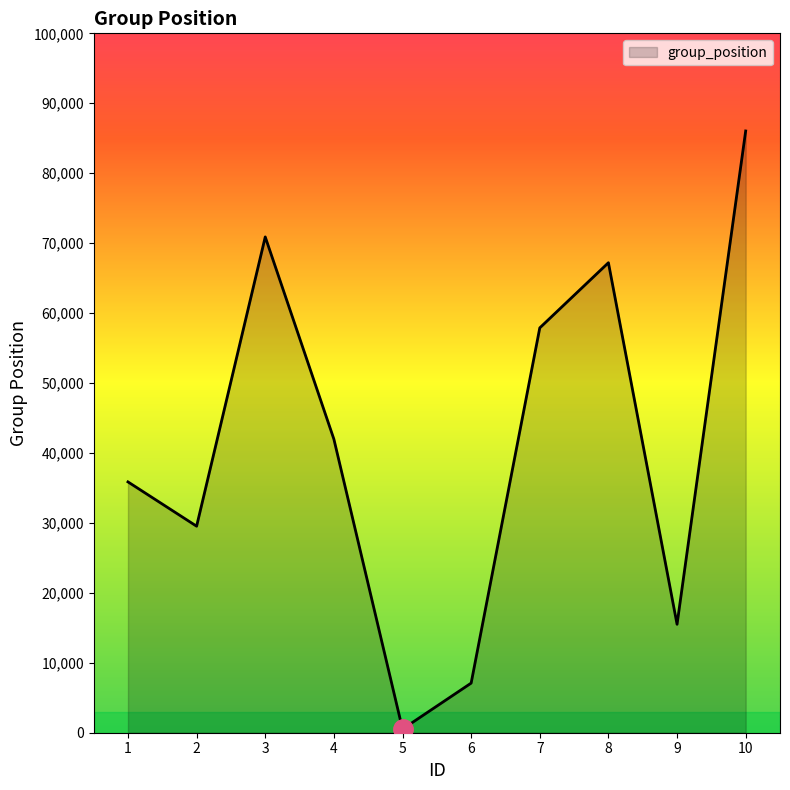

How many lines are shown in the chart?

1